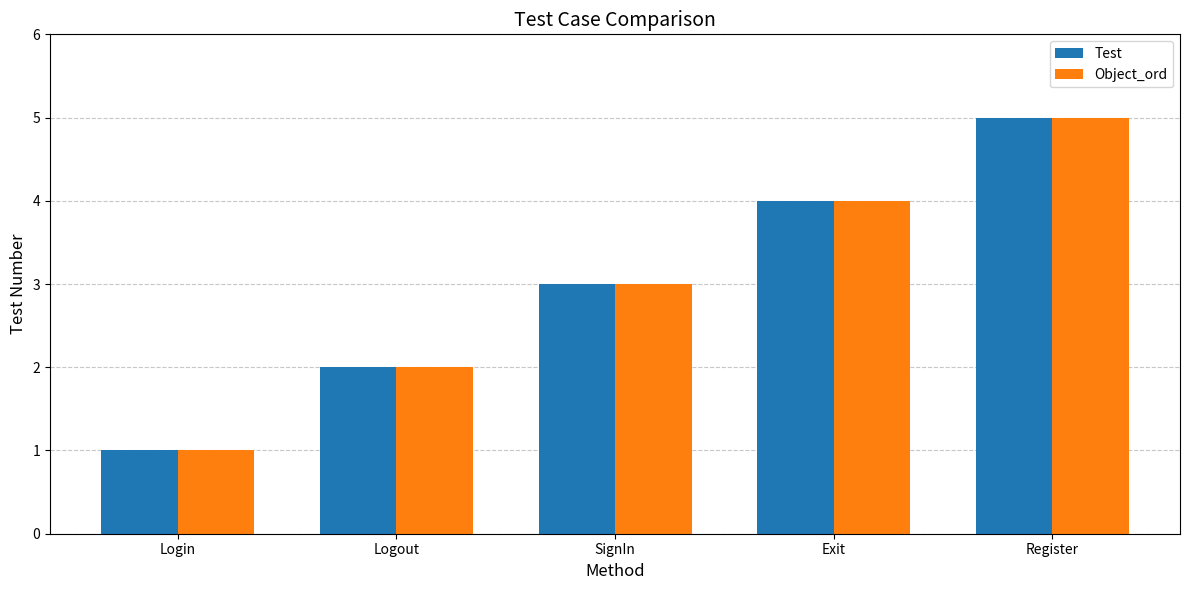

The value of Test at Logout is 3. True or false?

False